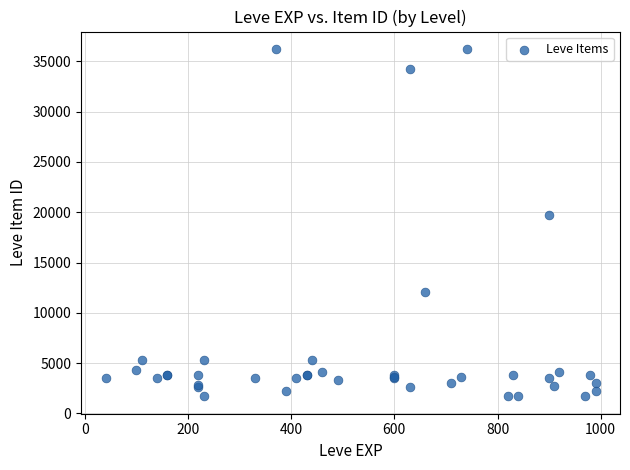

What Y value in the scatter plot is closest to 18967?

19744